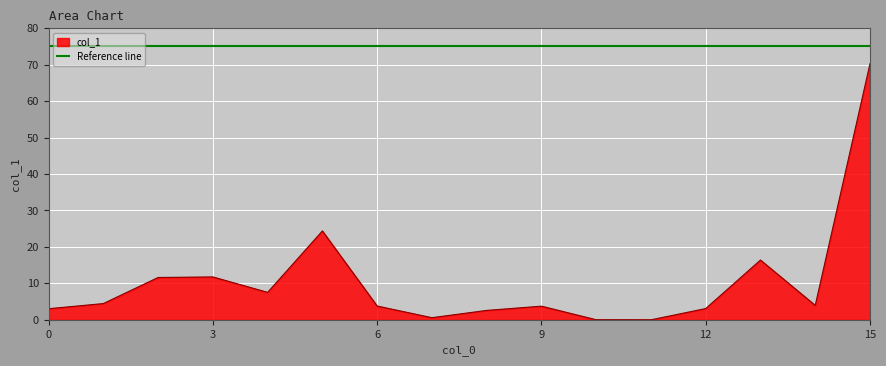

What is the difference between the maximum and second lowest values?

70.3